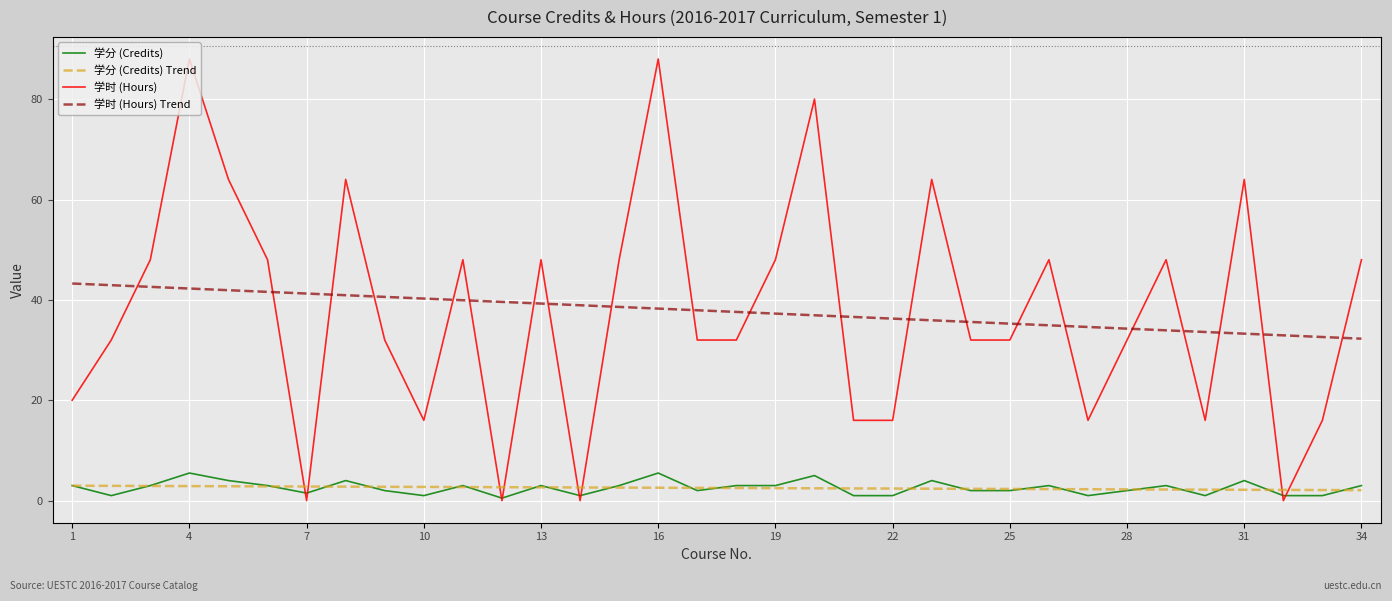

Which series has the largest range (max minus min)?

学时 (Hours)